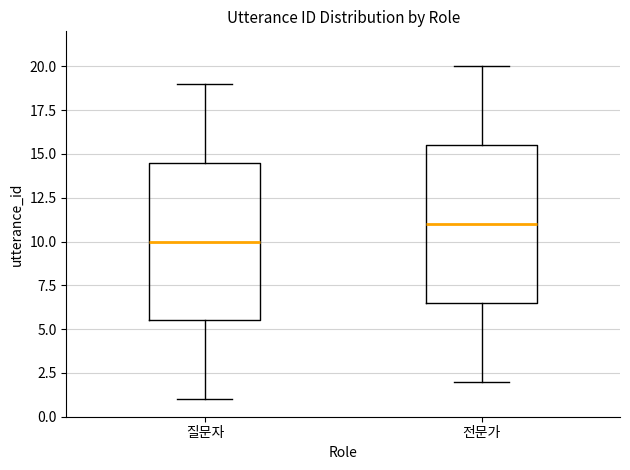

Reading left to right, read every box against the y-axis: the position of its median line, the range the box covers, and the ends of its whiskers. The values are not printed on the chart, so give them approximately, as read against the axis.

질문자: median 10.0, box 5.5 to 14.5, whiskers 1.0 to 19.0
전문가: median 11.0, box 6.5 to 15.5, whiskers 2.0 to 20.0